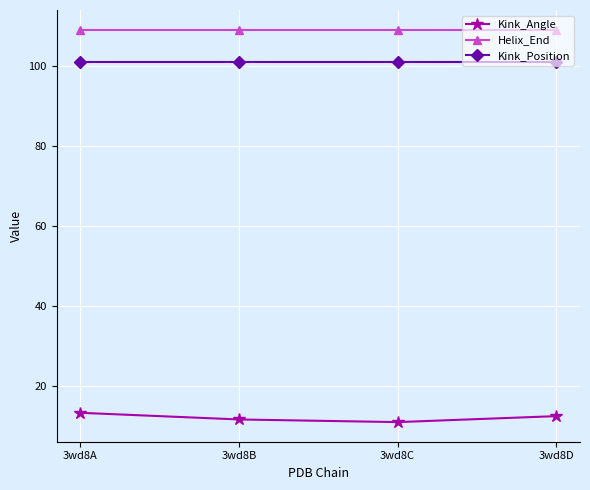

Rank the series by their maximum value, from highest to lowest.

Helix_End, Kink_Position, Kink_Angle